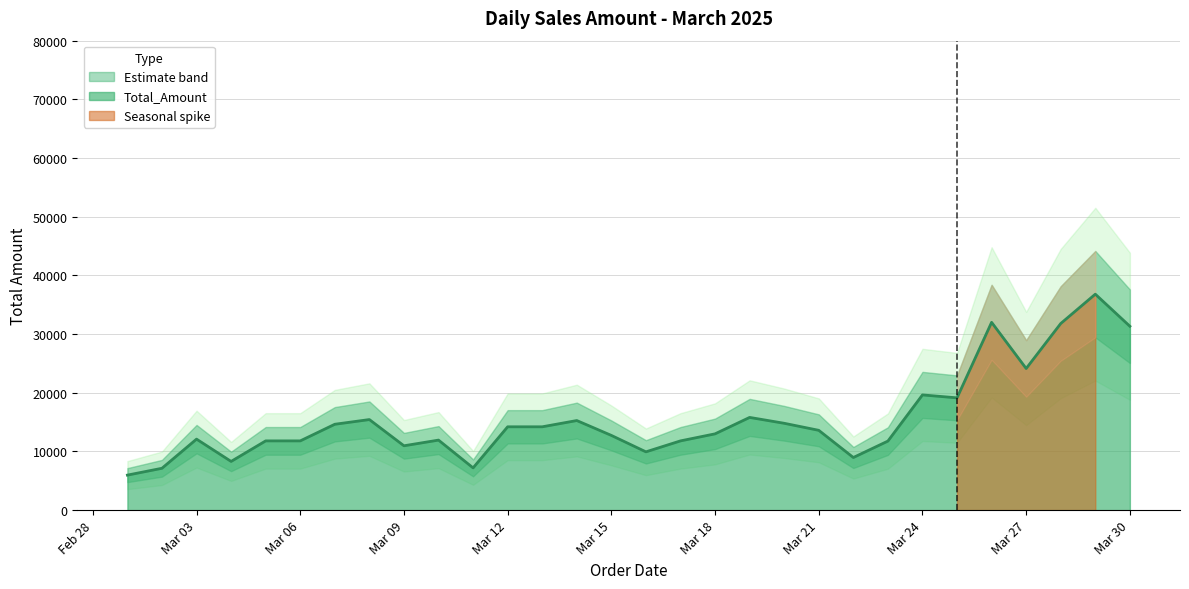

What is the maximum value for Total_Amount?

36800.0